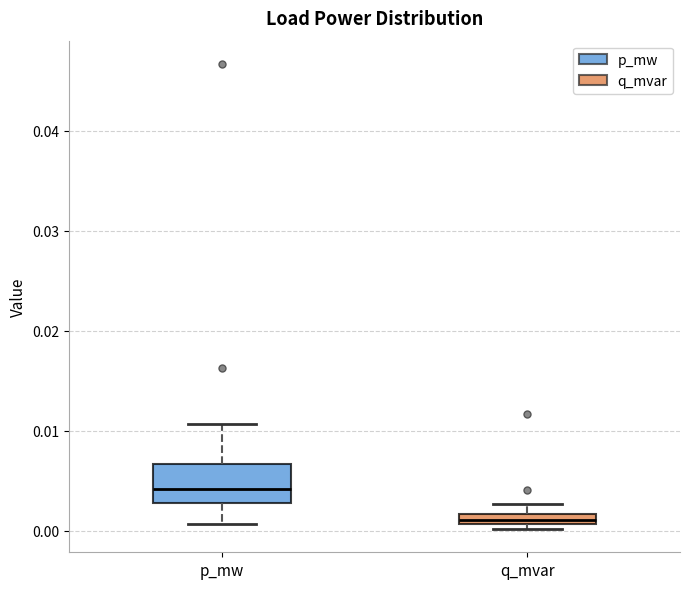

Where is the upper edge of the box for p_mw on the y-axis? The values are not printed on the chart, so give them approximately, as read against the axis.

0.007